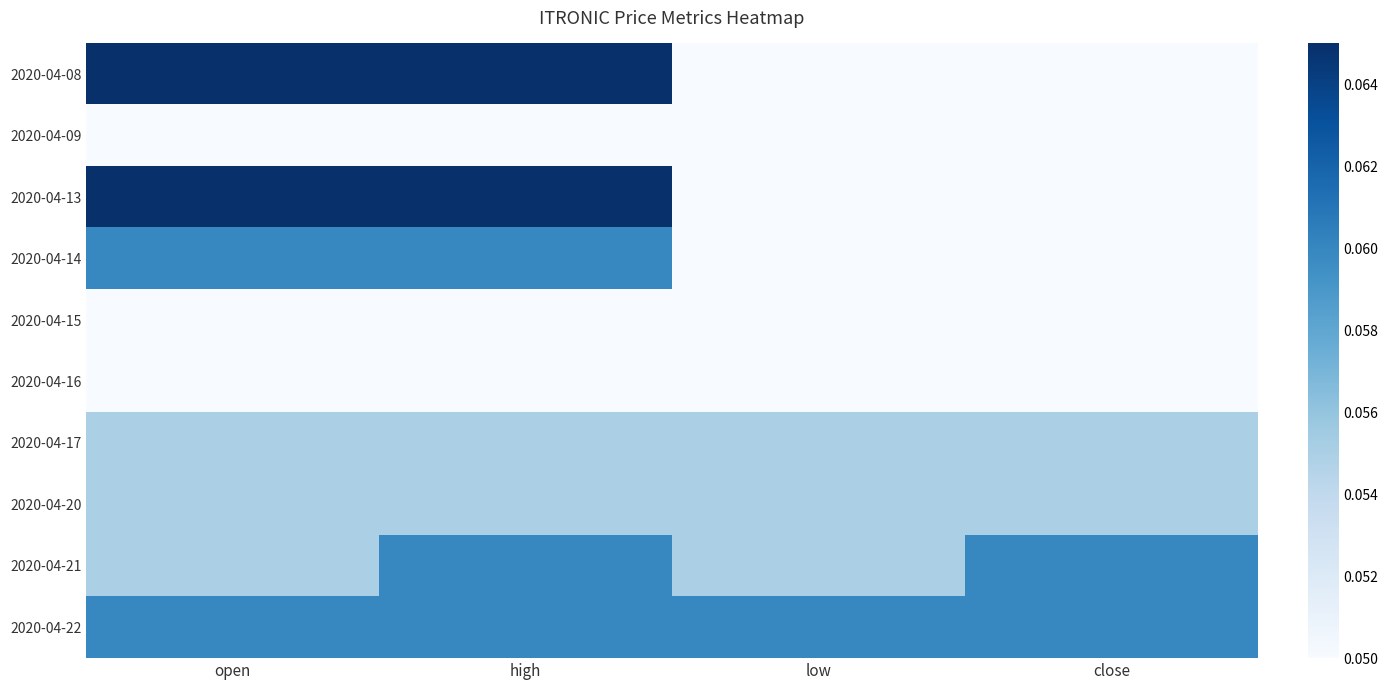

Which series changed the most between open and high?

2020-04-21